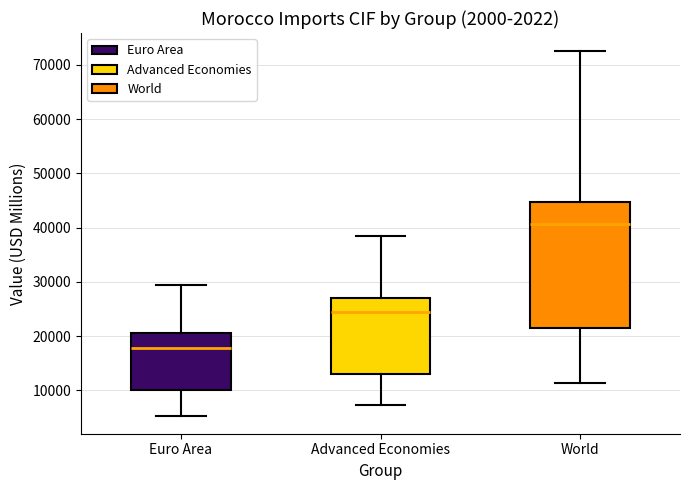

Comparing the boxes themselves (not the whiskers), which one is the tallest?

World